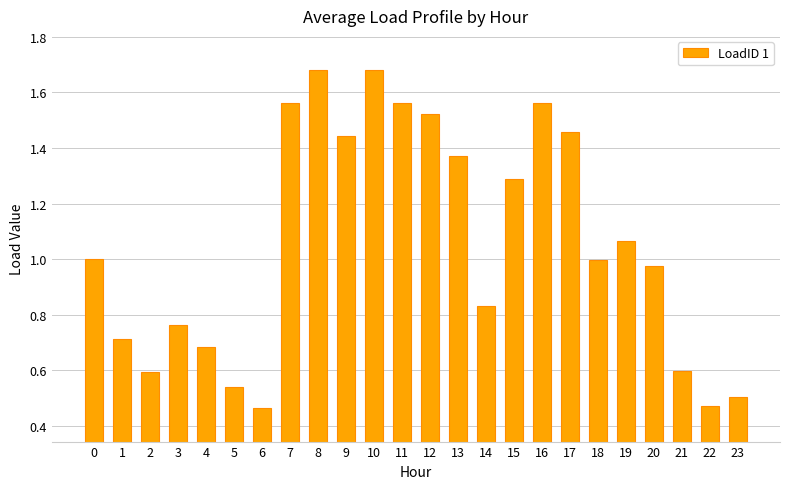

What is the sum of all values?

25.3